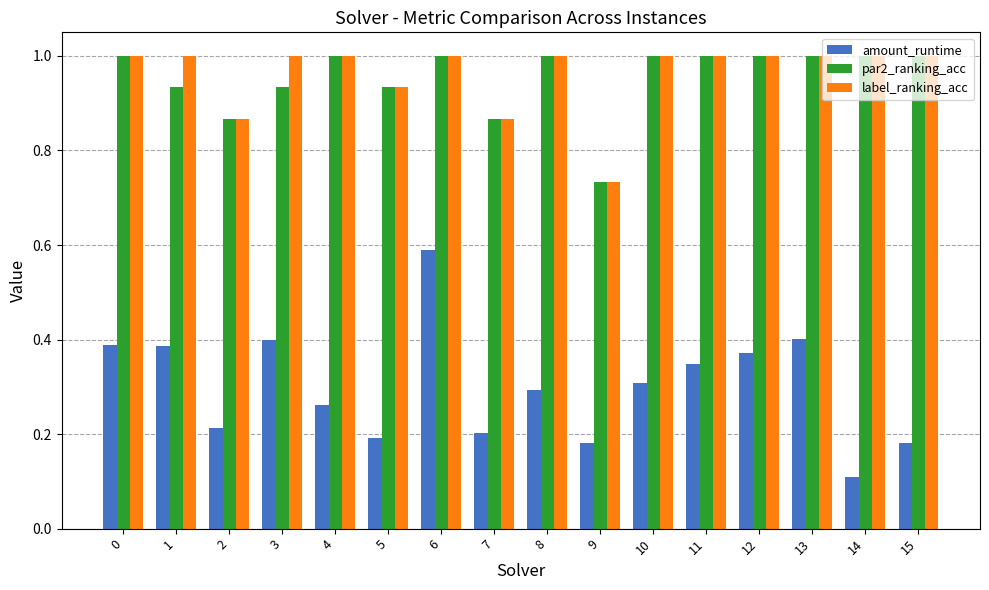

Is the value of amount_runtime at 13 greater than the value of par2_ranking_acc at 4?

No